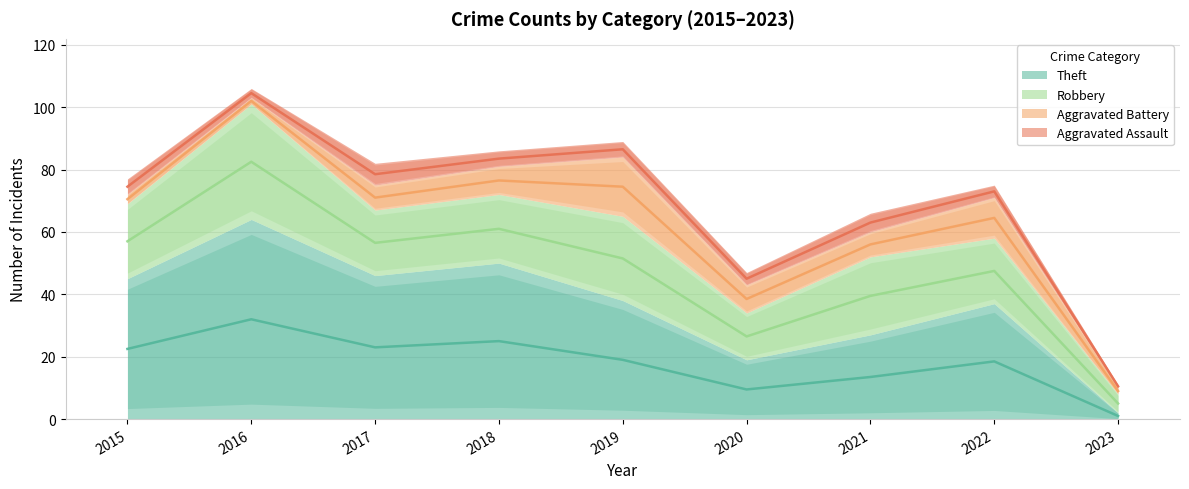

Is the value of Robbery at 2019 greater than the value of Theft at 2020?

Yes